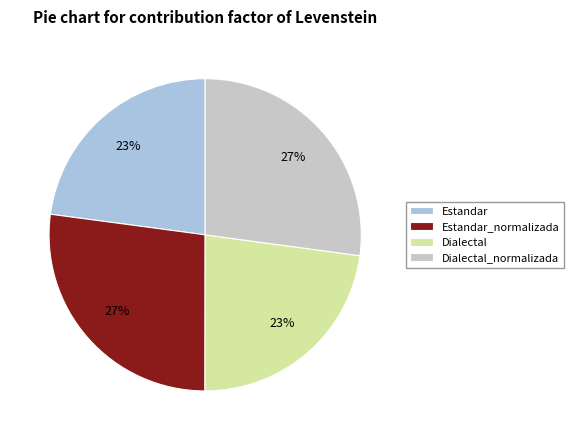

Between Estandar and Estandar_normalizada, which is larger?

Estandar_normalizada